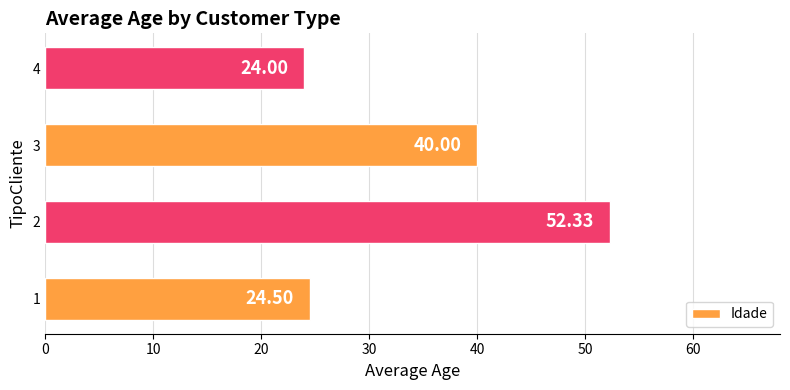

What is the ratio of the value at 1 to the value at 3?

0.6